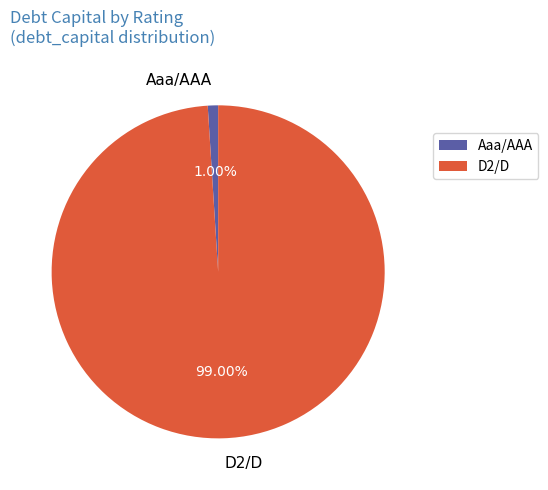

Between Aaa/AAA and D2/D, which is larger?

D2/D